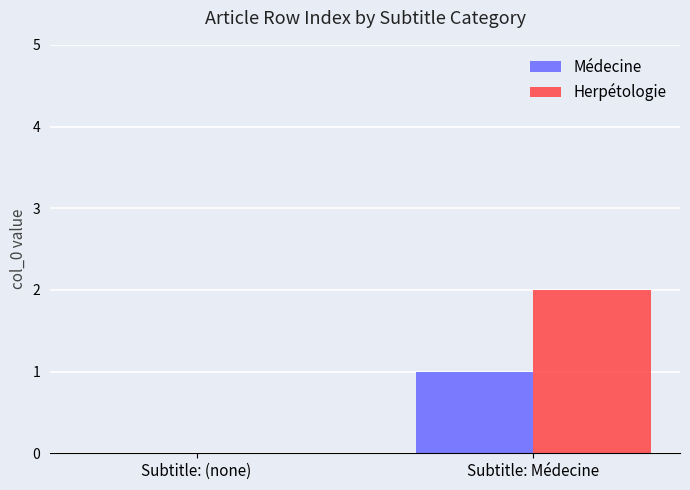

Between Subtitle: (none) and Subtitle: Médecine, which series saw the biggest shift?

Herpétologie